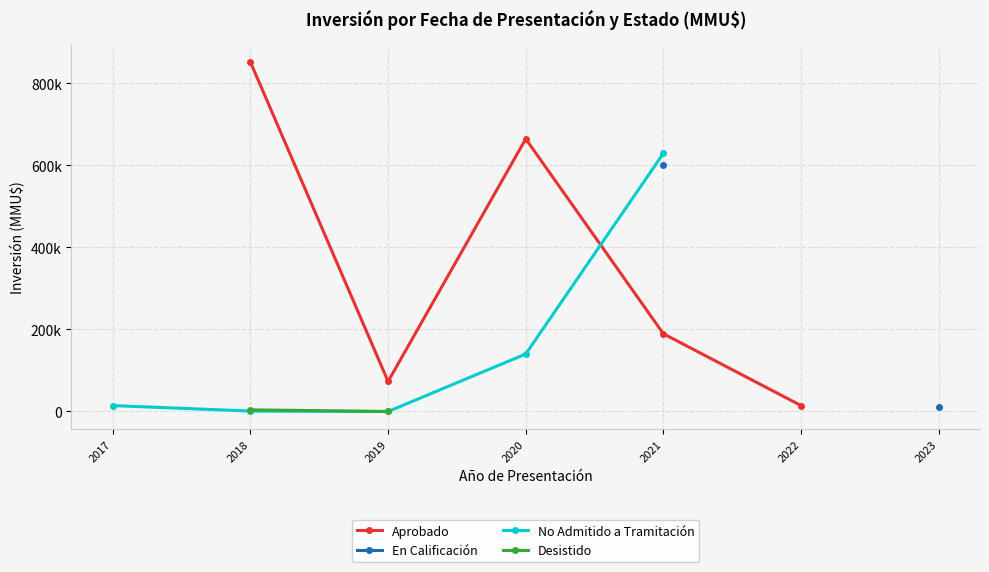

True or false: Desistido and No Admitido a Tramitación intersect in this chart.

False